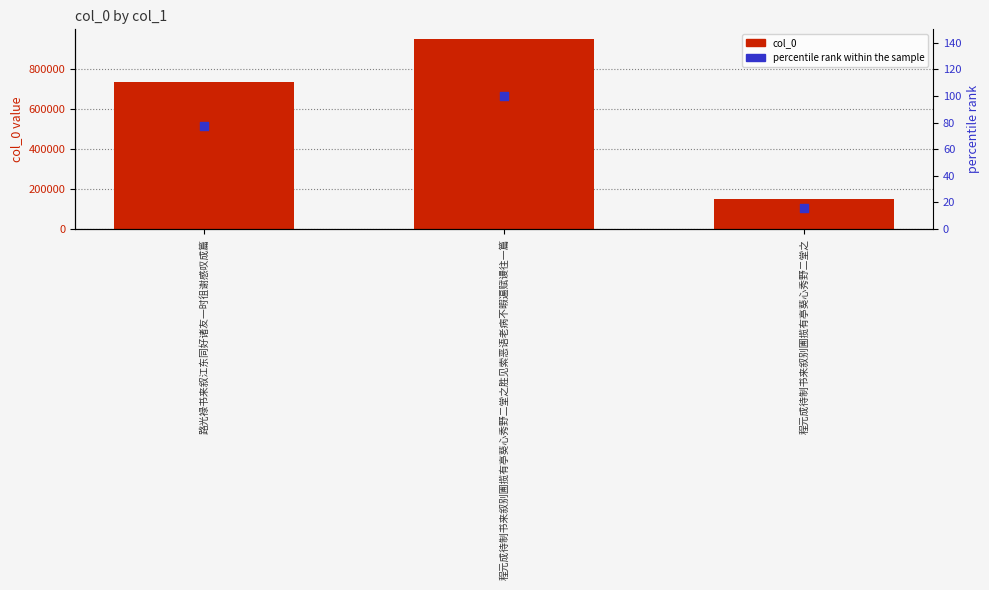

What are all the series names shown in the legend?

col_0, percentile rank within the sample